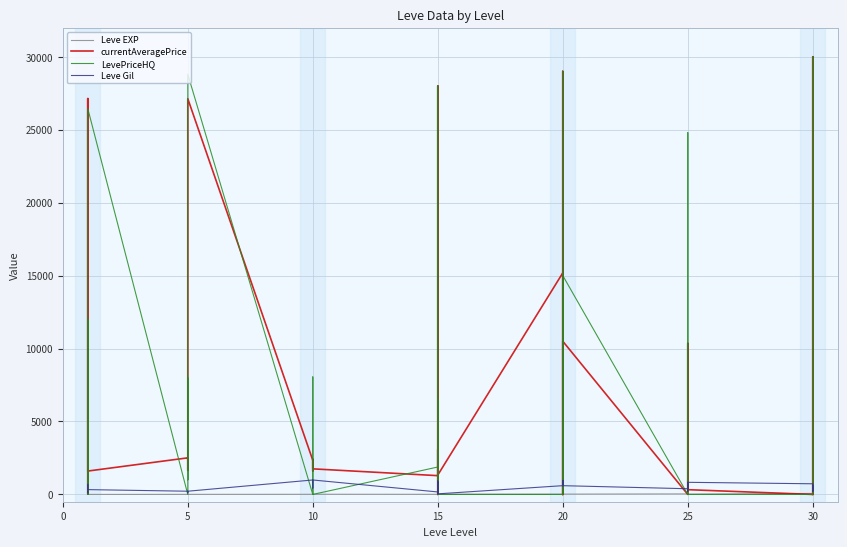

The Leve EXP series shows 2 at 0. True or false?

False